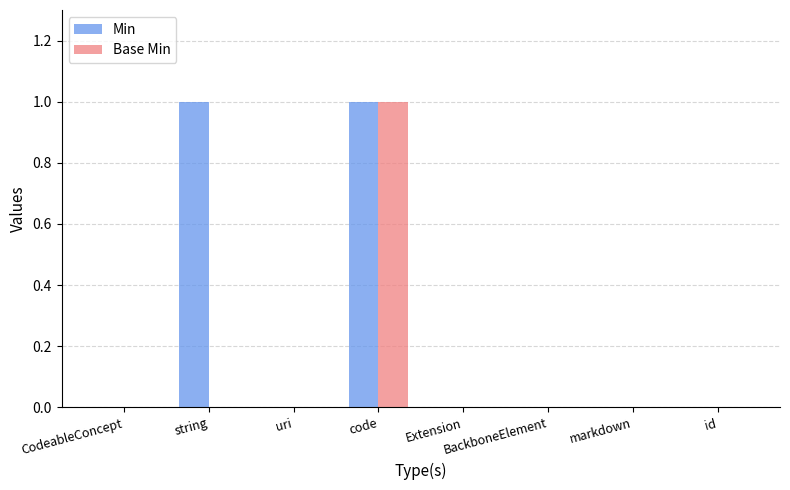

Reading left to right, extract all data points from this chart.

Min: CodeableConcept=0	string=1	uri=0	code=1	Extension=0	BackboneElement=0	markdown=0	id=0
Base Min: CodeableConcept=0	string=0	uri=0	code=1	Extension=0	BackboneElement=0	markdown=0	id=0